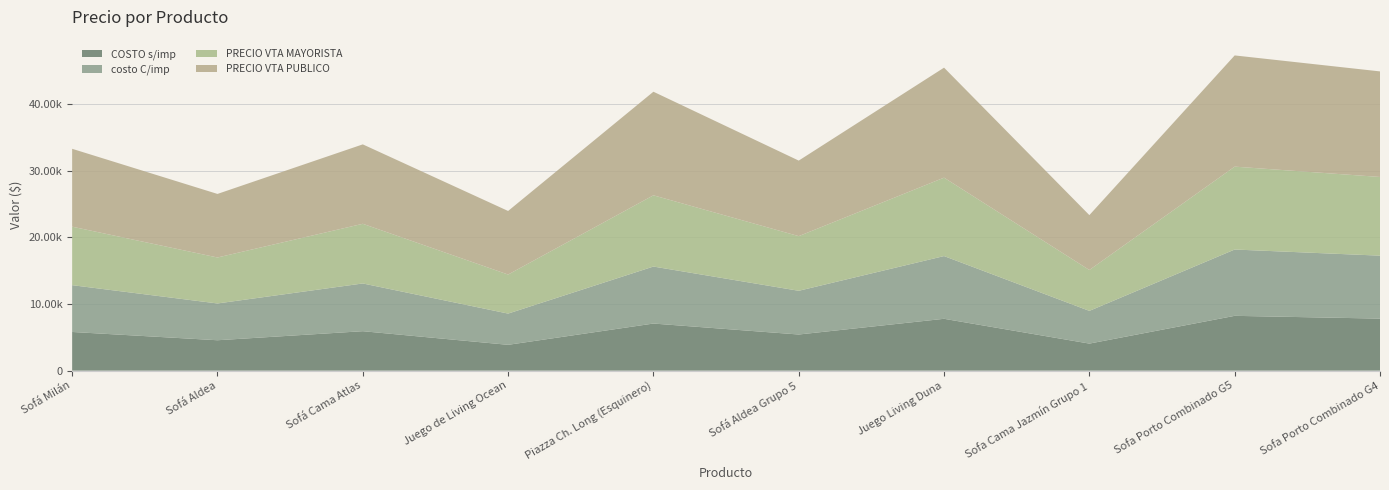

Reading left to right, what are all the values shown in this chart?

COSTO s/imp: 5807.0	4564.0	5923.0	3876.0	7072.0	5425.0	7784.0	4060.0	8229.0	7812.0
costo C/imp: 7026.5	5522.4	7166.8	4690.0	8557.1	6564.2	9418.6	4912.6	9957.1	9452.5
PRECIO VTA MAYORISTA: 8783.1	6903.1	8958.5	5862.4	10696.4	8205.3	11773.3	6140.8	12446.4	11815.6
PRECIO VTA PUBLICO: 11692.0	9542.8	11925.6	9545.0	15553.4	11343.0	16516.5	8237.5	16696.0	15850.0